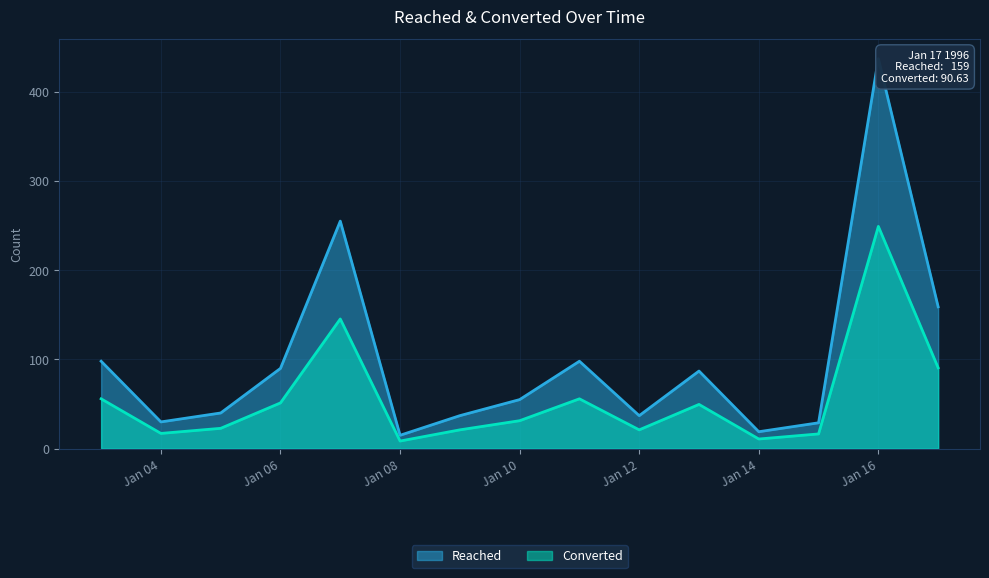

True or false: Converted and Reached cross at least once.

False